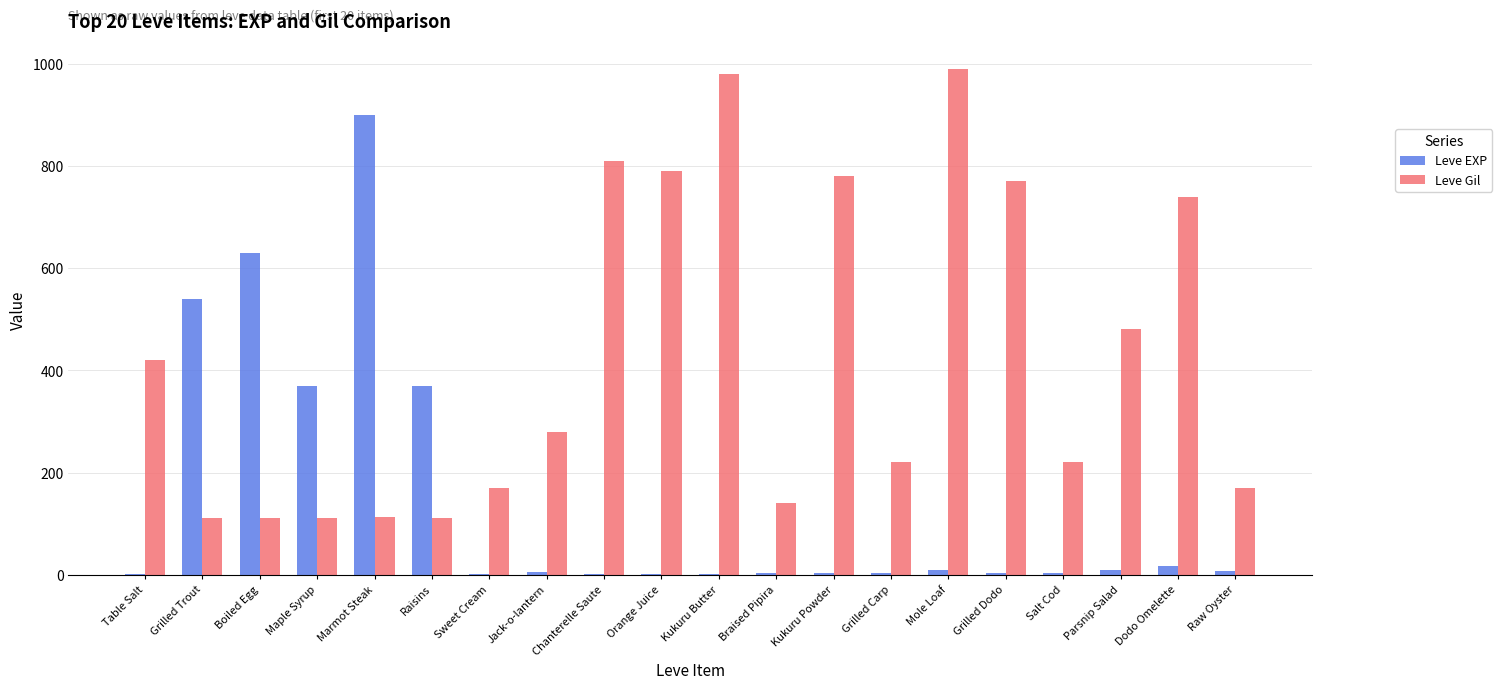

Which series has the largest total across all categories?

Leve Gil